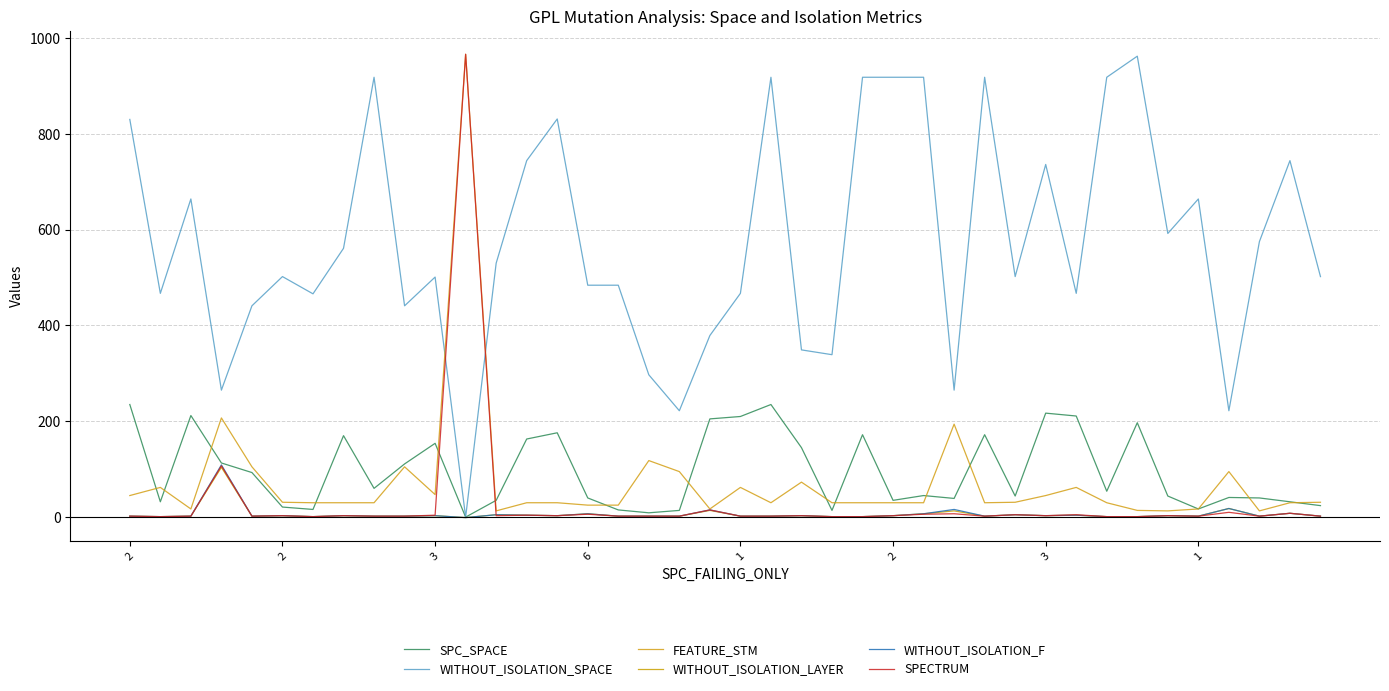

How many lines are shown in the chart?

6